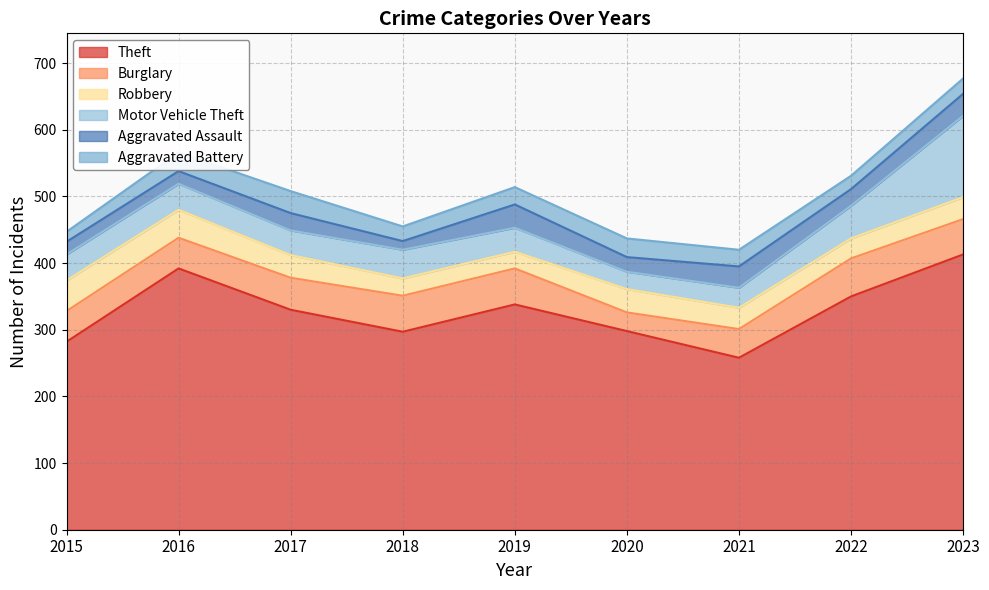

True or false: Burglary has more than 1 interior local peaks.

False